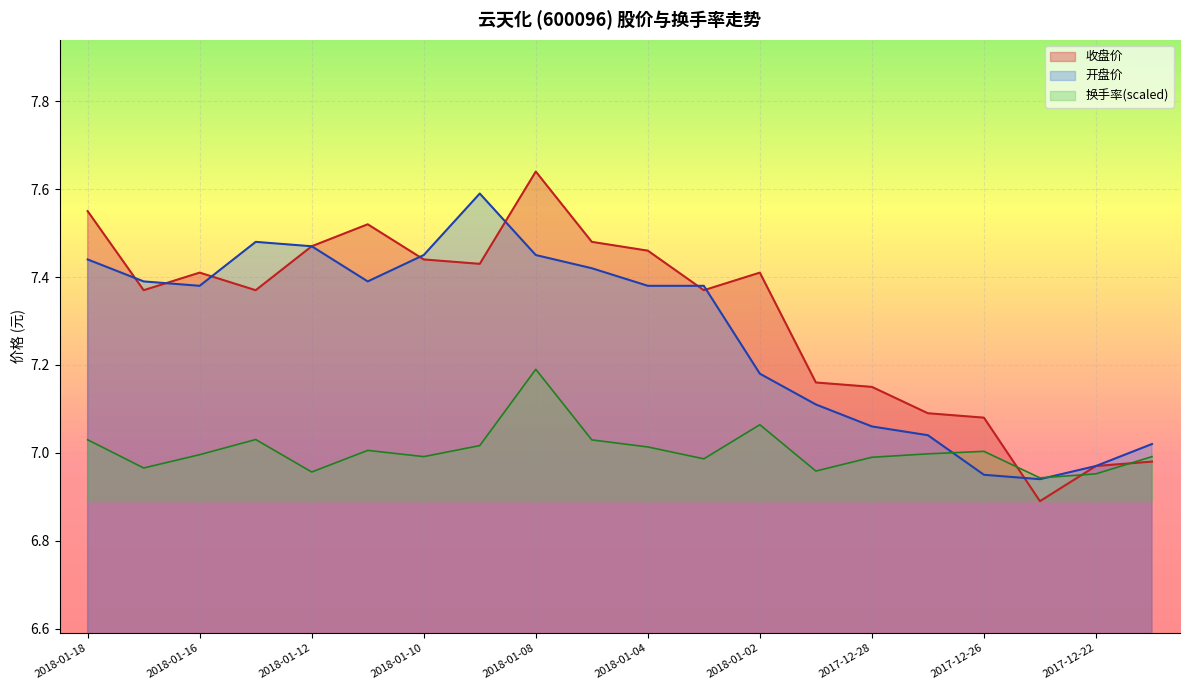

What are all the series names shown in the legend?

收盘价, 开盘价, 换手率(scaled)